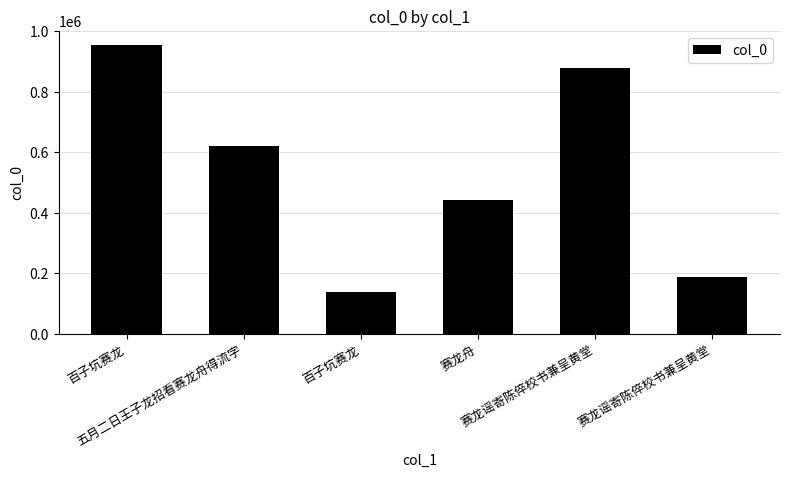

Count the number of data series in this chart.

1